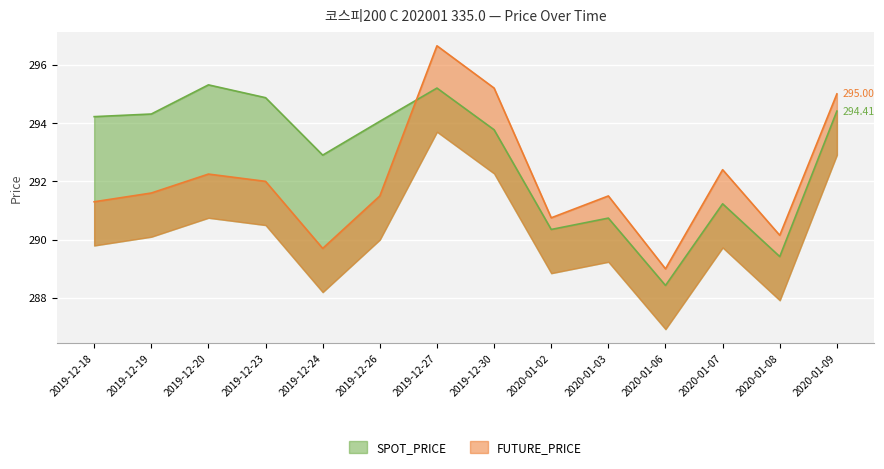

What position from the left is 2020-01-07?

12